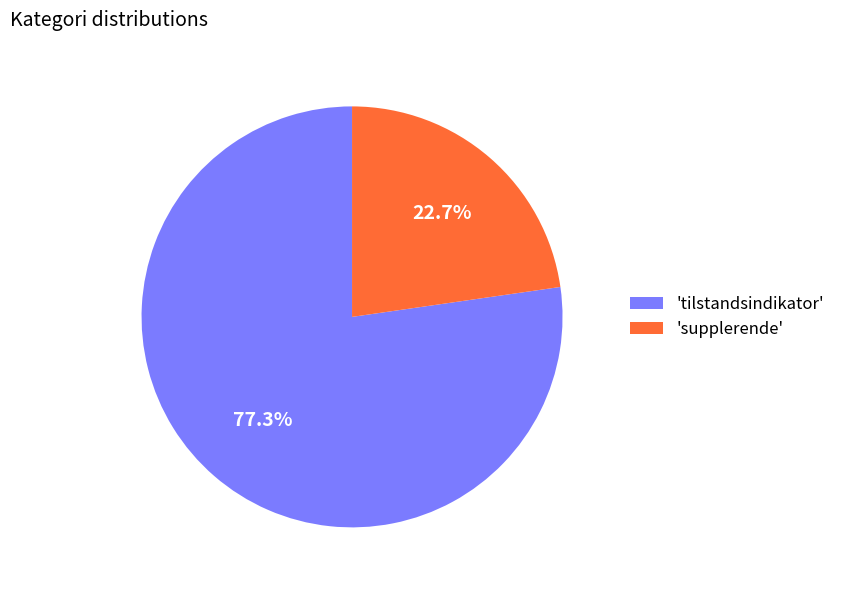

Count the number of slices in the pie.

2